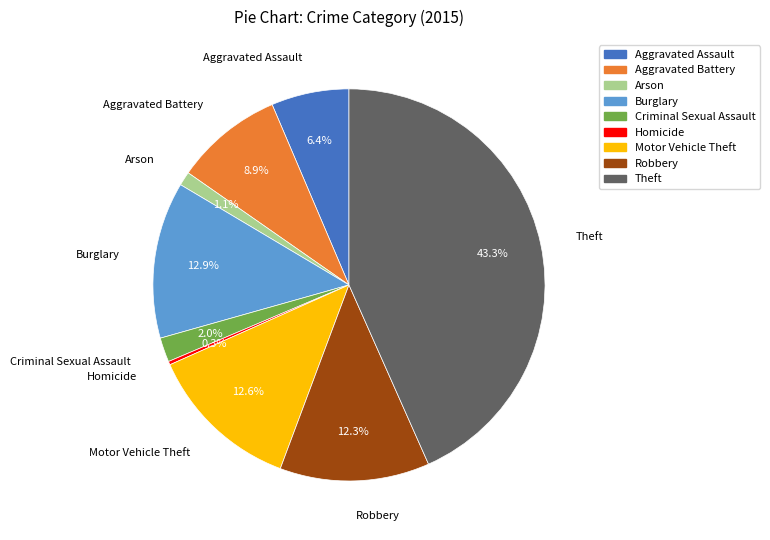

To the nearest percent, what is the difference between the largest and smallest slice percentages?

43%